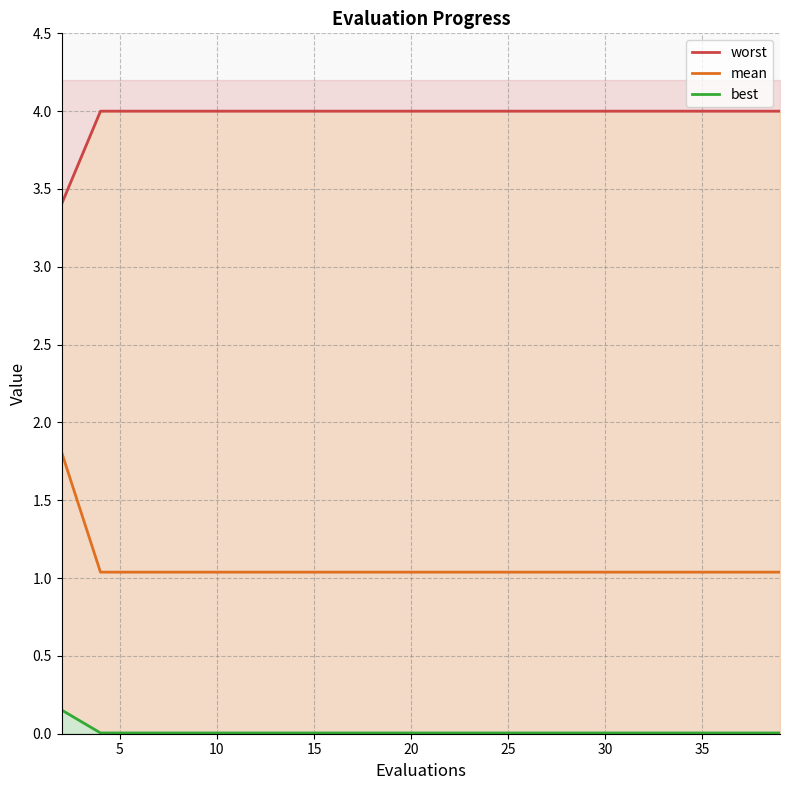

What is the lowest value of the mean series?

1.0